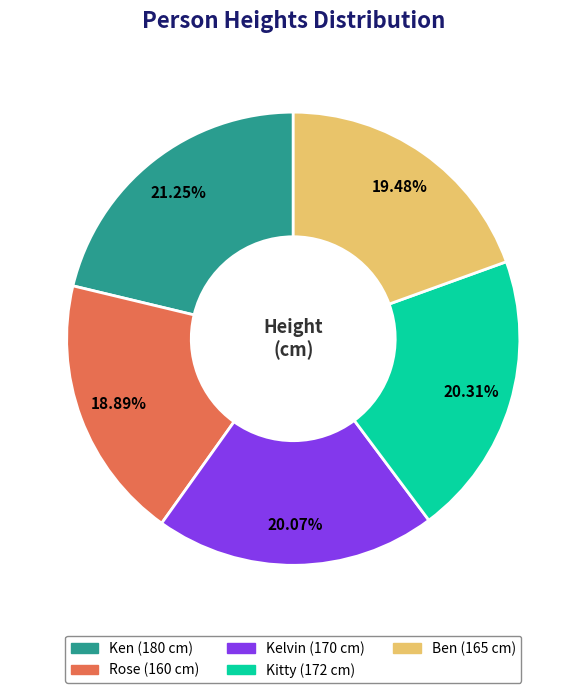

Does Kitty account for over 50% of the chart?

No